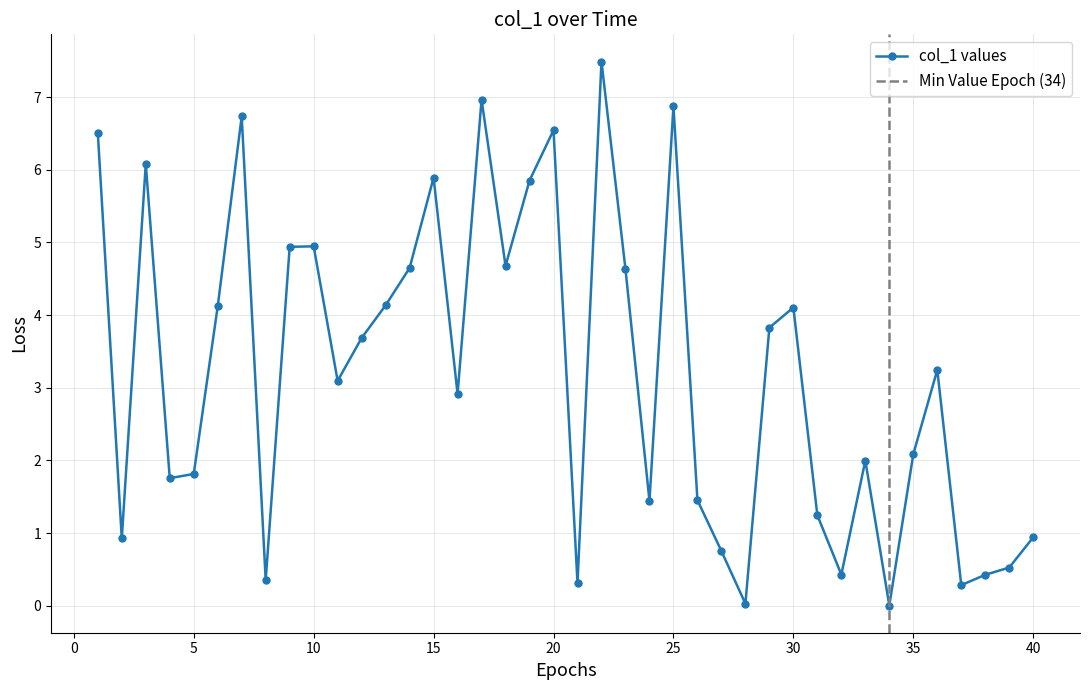

True or false: the data shows 9.0 at −5.

False